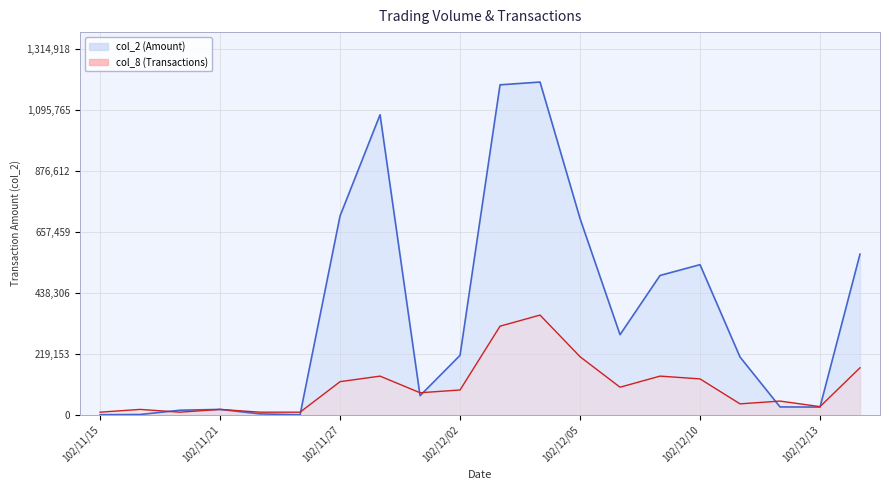

Which series changed the most between 102/11/29 and 102/12/03?

col_2